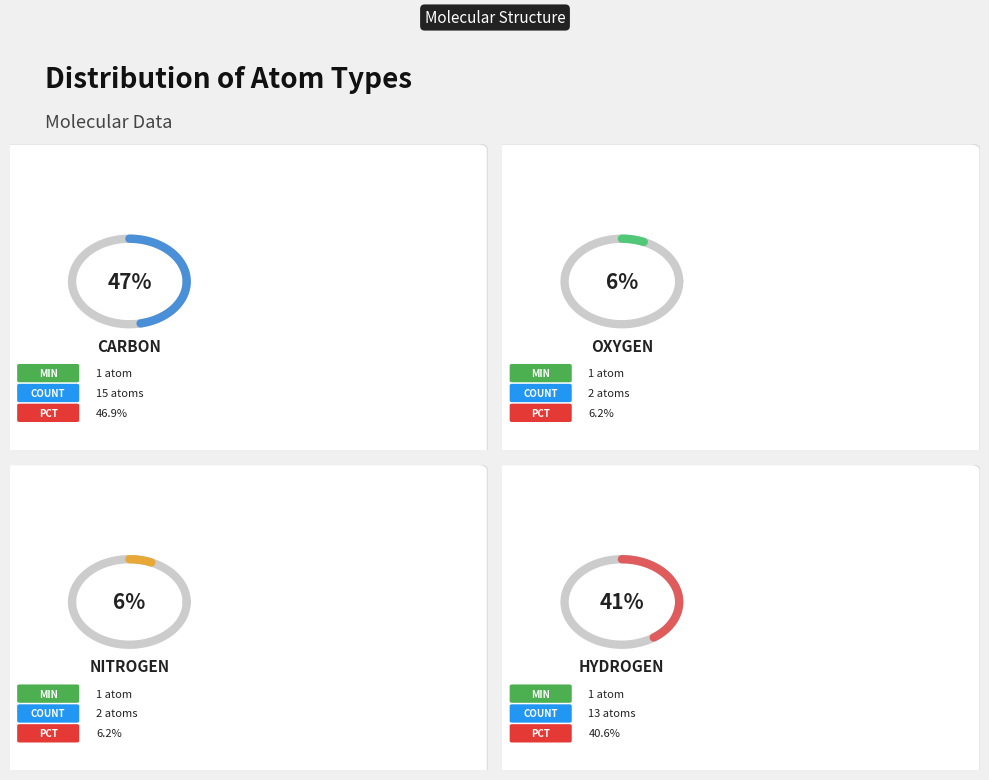

Rank the categories by value from highest to lowest.

C, H, O, N